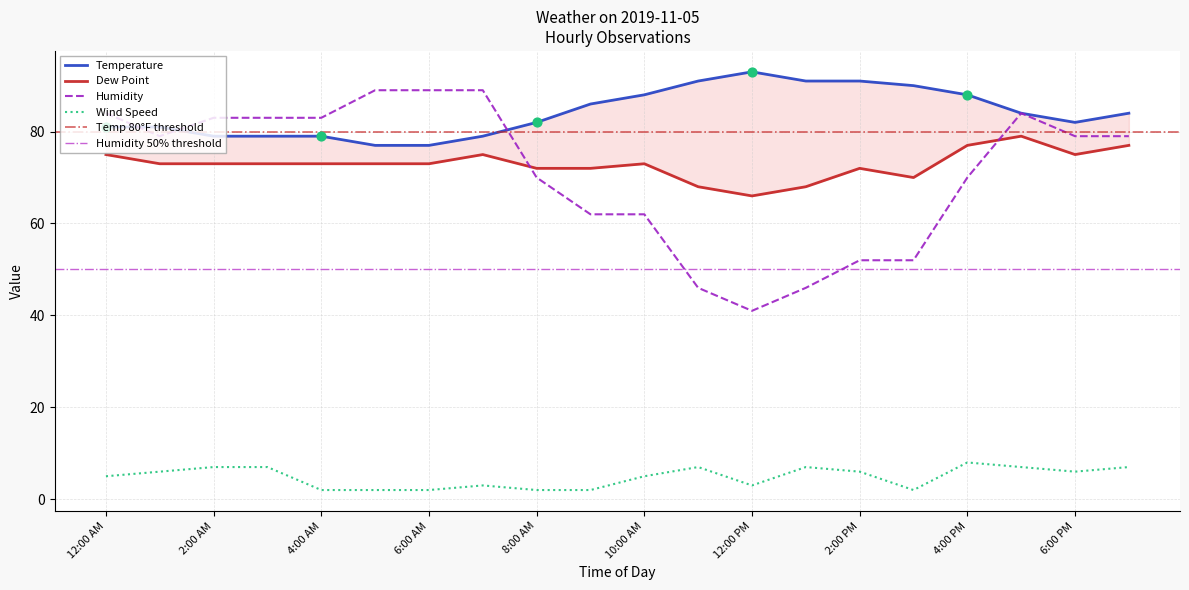

Which series contains the highest Y value?

Temperature